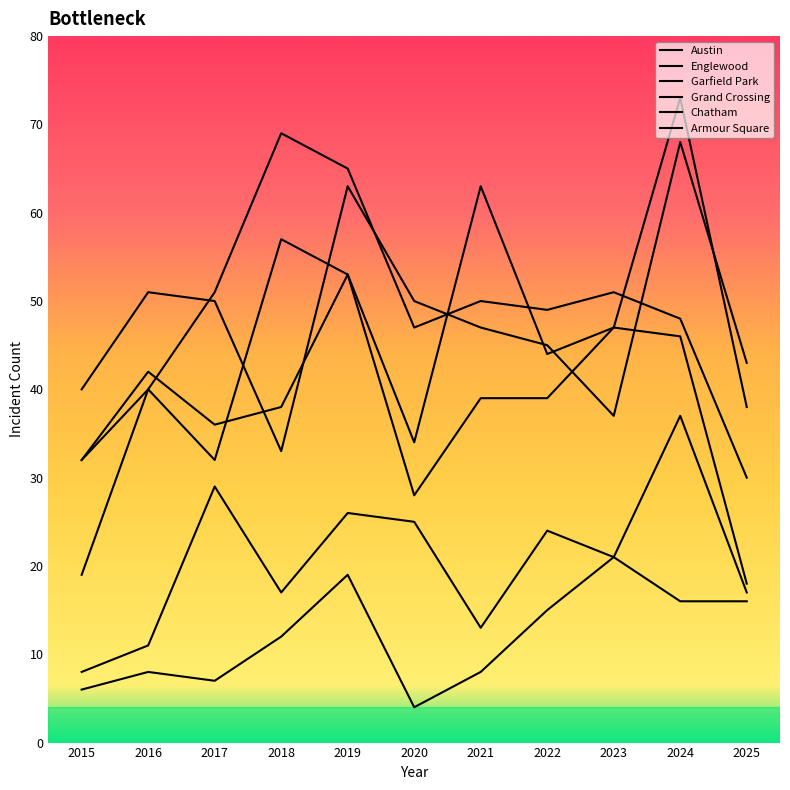

Reading right to left, what are all the values shown in this chart?

Austin: 18	46	47	44	63	34	53	57	32	40	32
Englewood: 43	68	37	45	47	50	63	33	50	51	40
Garfield Park: 30	48	51	49	50	47	65	69	51	40	19
Grand Crossing: 38	73	47	39	39	28	53	38	36	42	32
Chatham: 17	37	21	24	13	25	26	17	29	11	8
Armour Square: 16	16	21	15	8	4	19	12	7	8	6